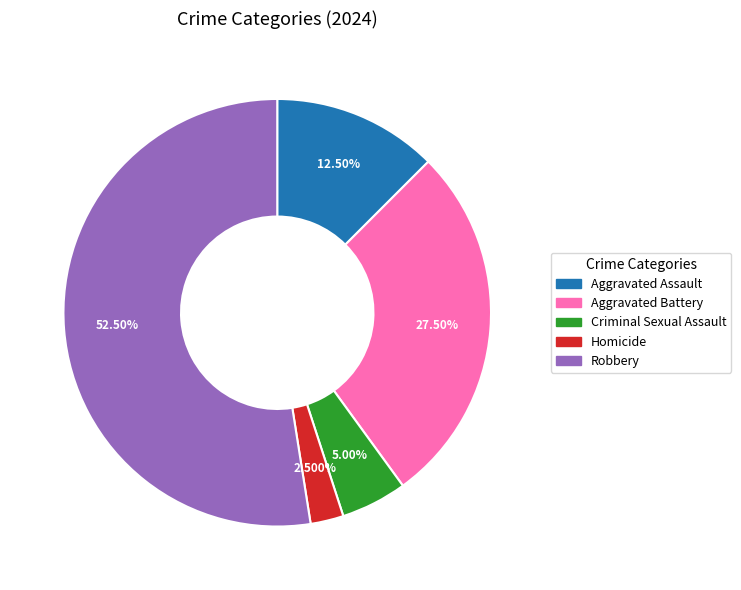

To the nearest percent, what is the average slice percentage?

20%